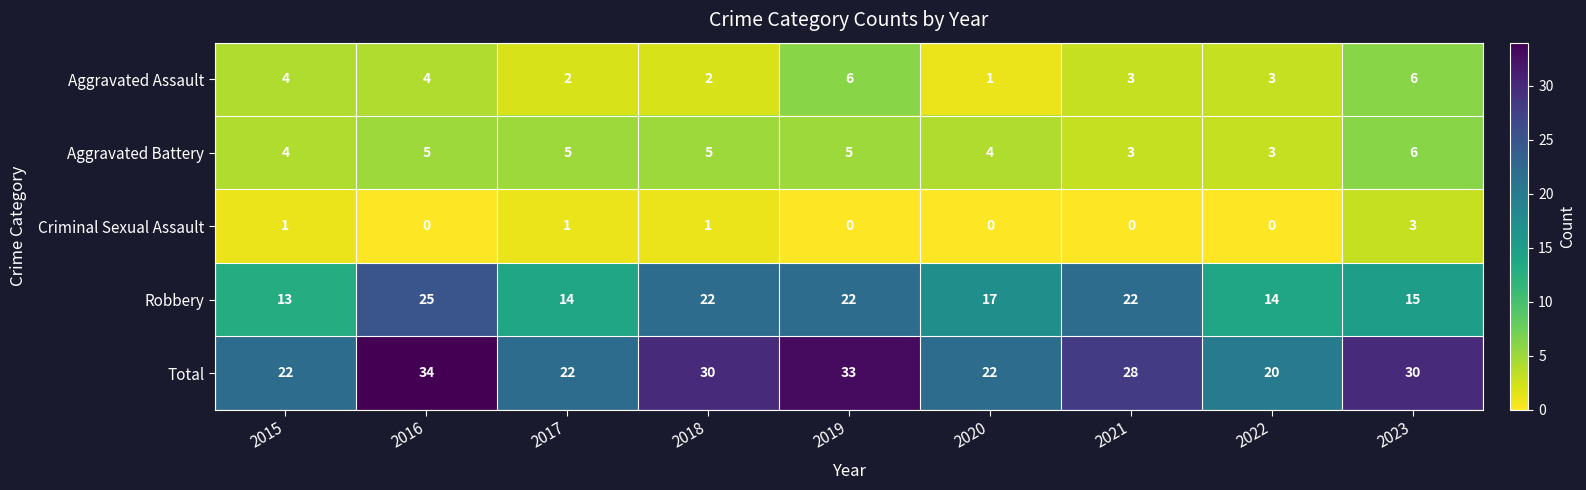

What is the approximate value of Aggravated Battery at 2015?

4